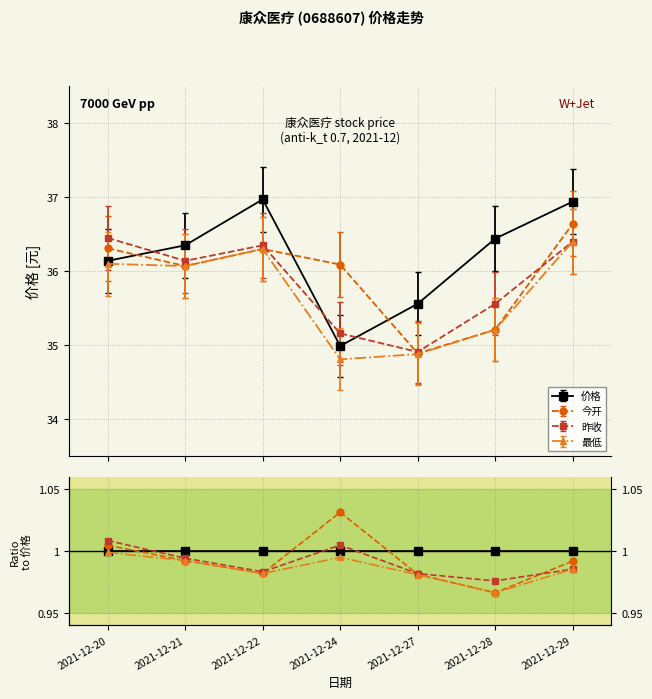

Does the chart have visible grid lines?

Yes